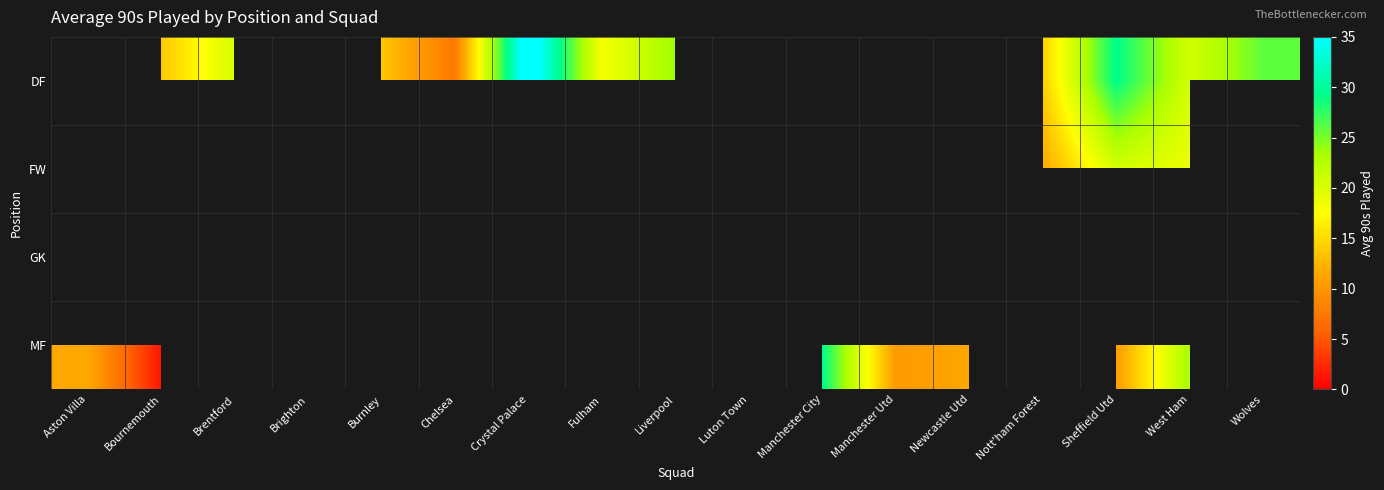

How many data points does each series have?

17